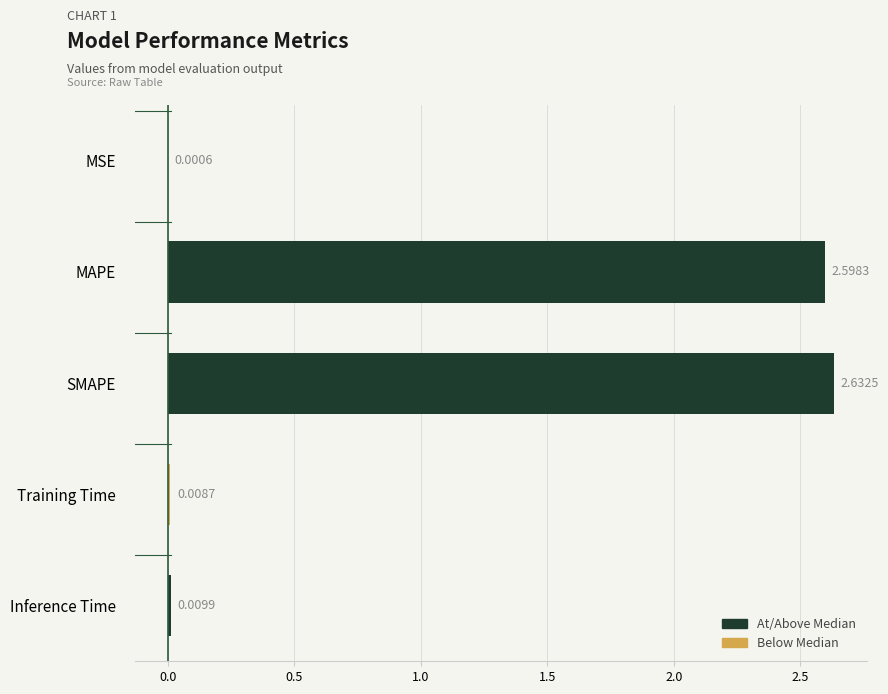

Are the bars horizontal?

Yes